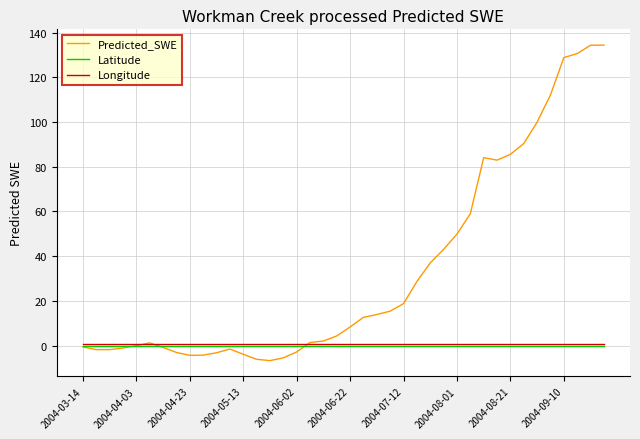

Is this an area chart (filled region under the line)?

No